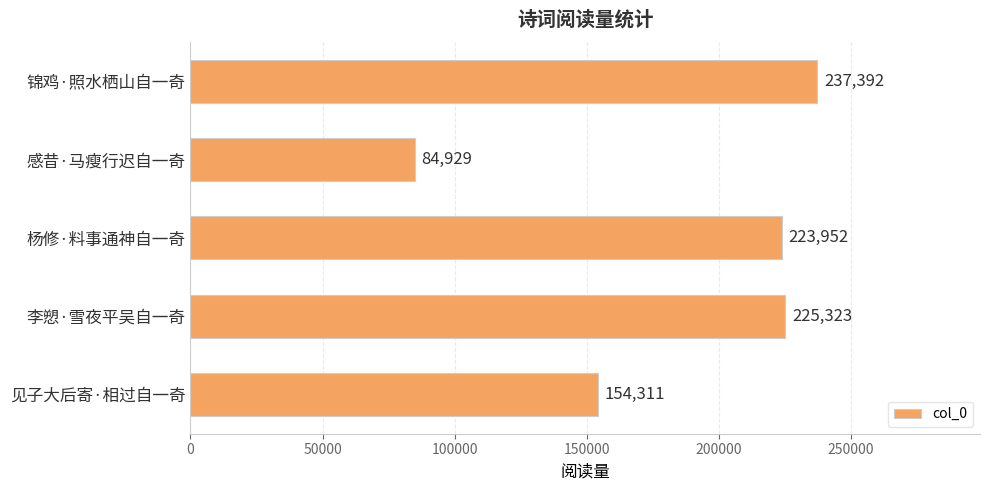

What is the sum of all values?

925907